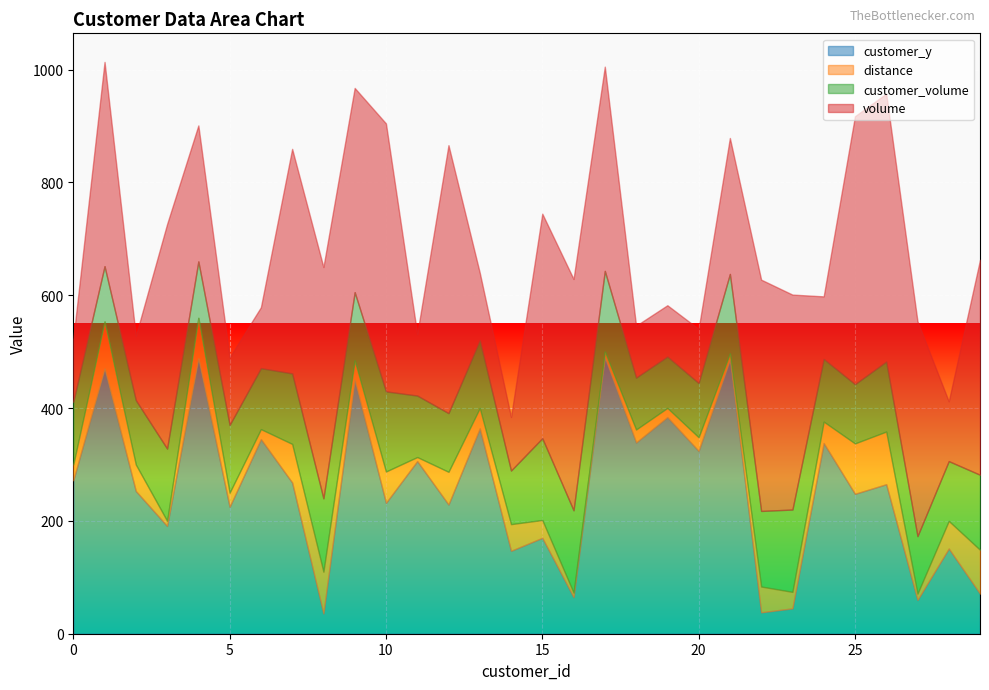

Does the chart display data point markers on the line(s)?

No